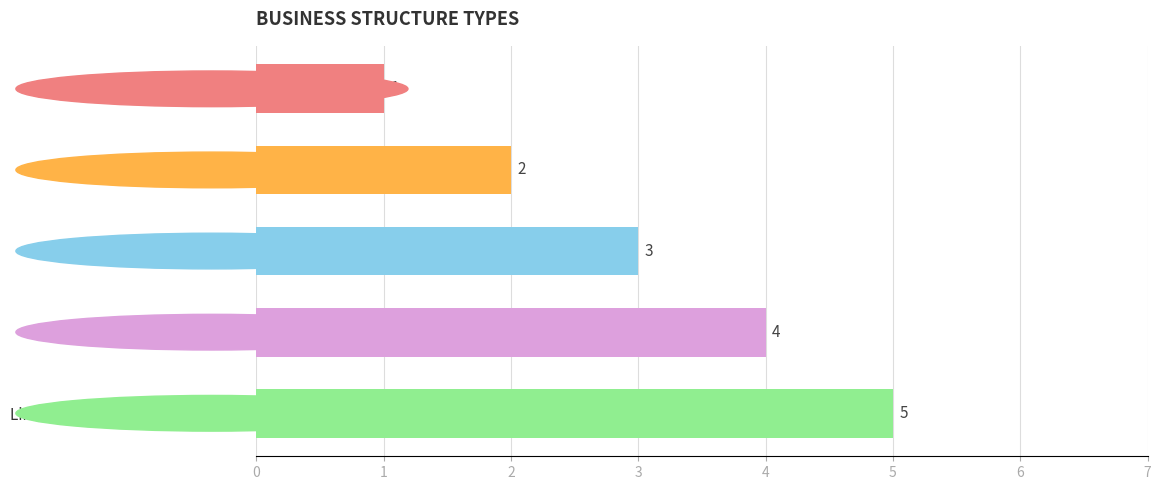

Approximately how many times larger is the value at Limited Liability Partnership (LLP) compared to Limited Company (Ltd)?

1.7